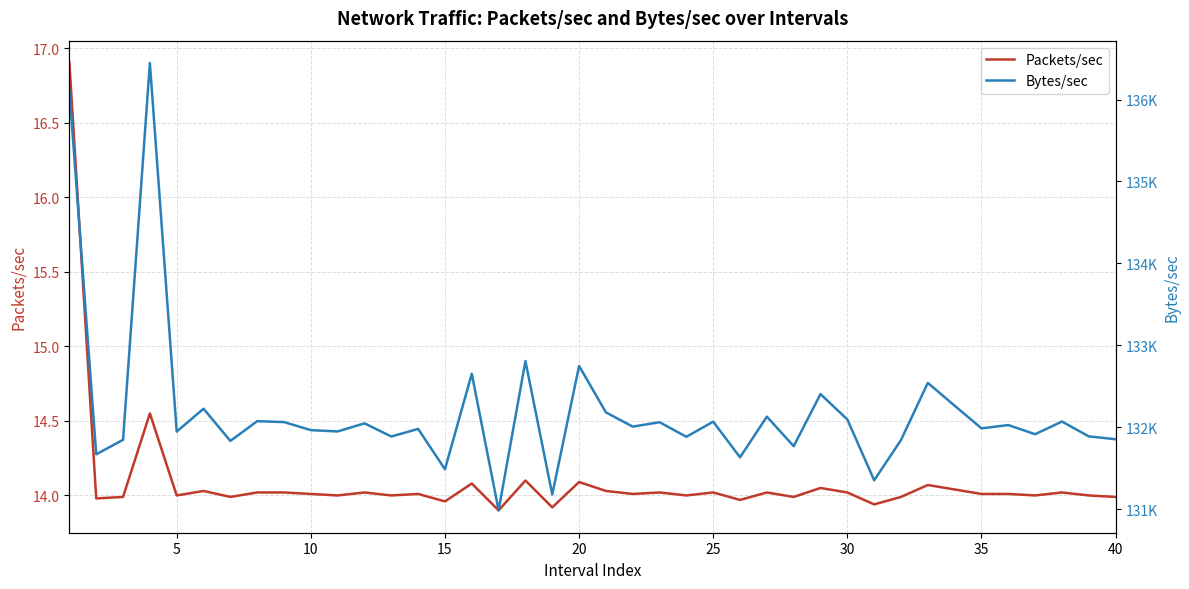

Which has a higher value, 31 or 20?

20